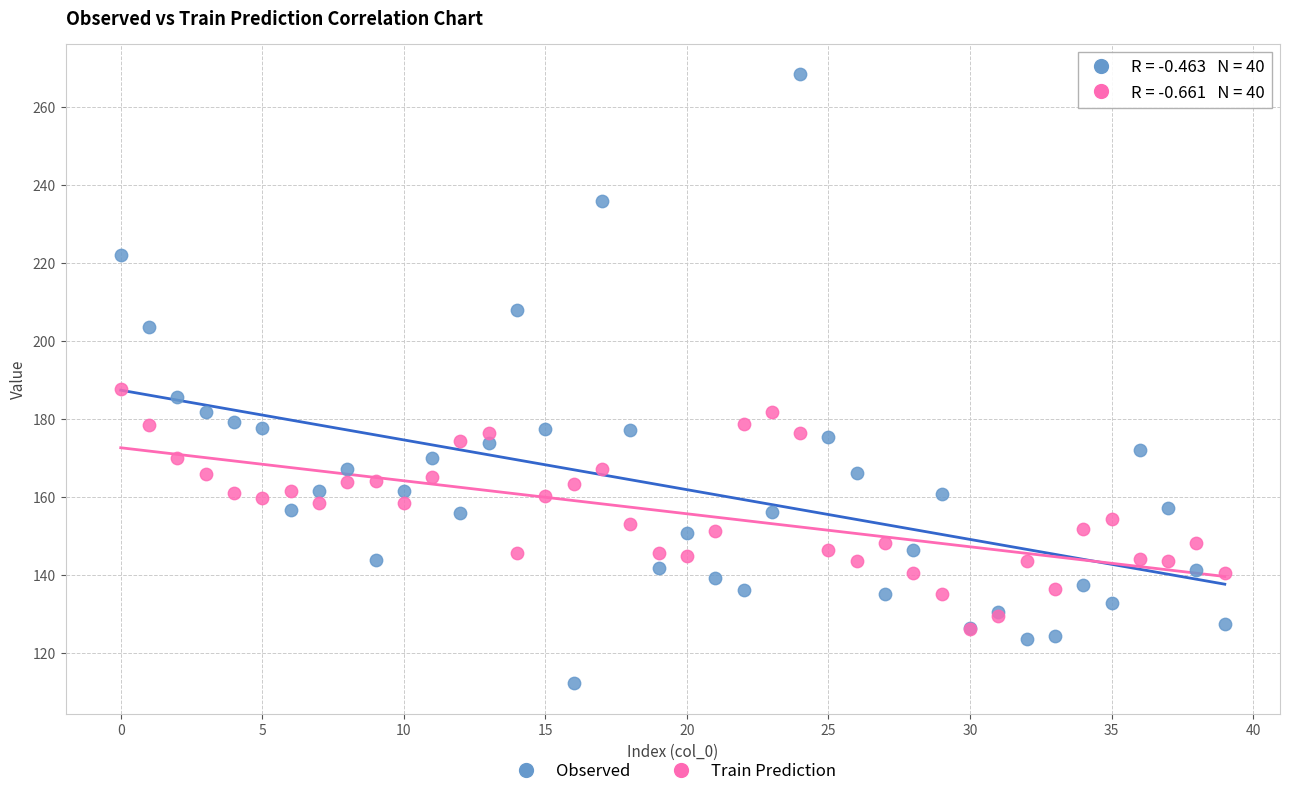

Across all series, what Y value is closest to 190?

187.7